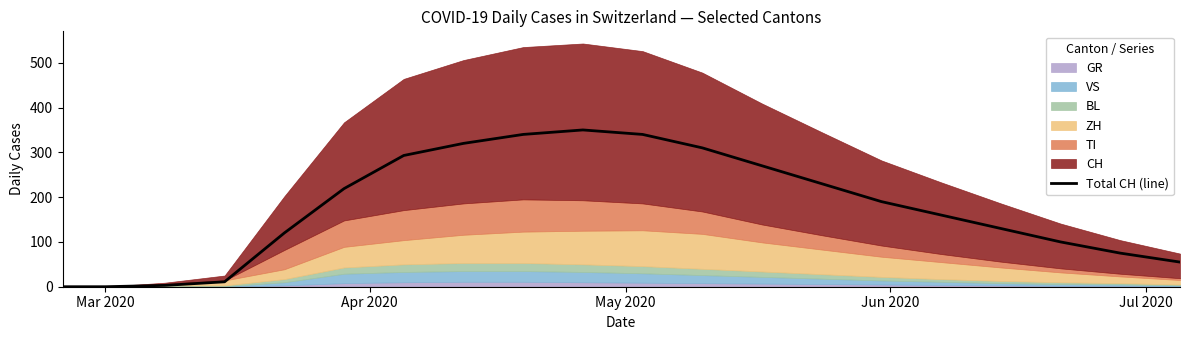

What is the highest value of the Total CH (line) series?

350